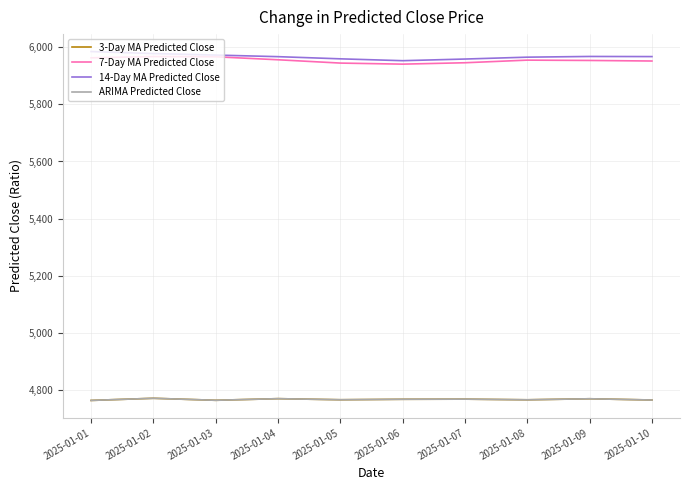

Is this an area chart (filled region under the line)?

No